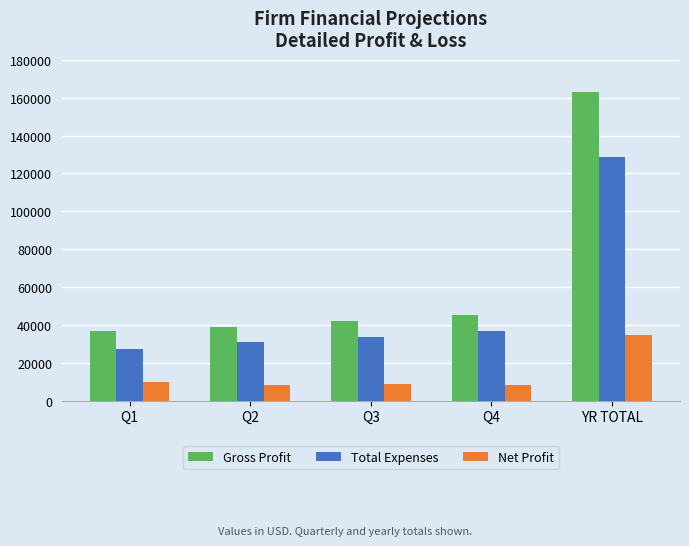

Does the chart contain stacked bars?

No